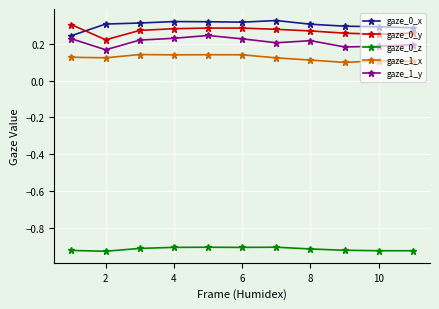

What is the sum of all gaze_0_y values?

3.0